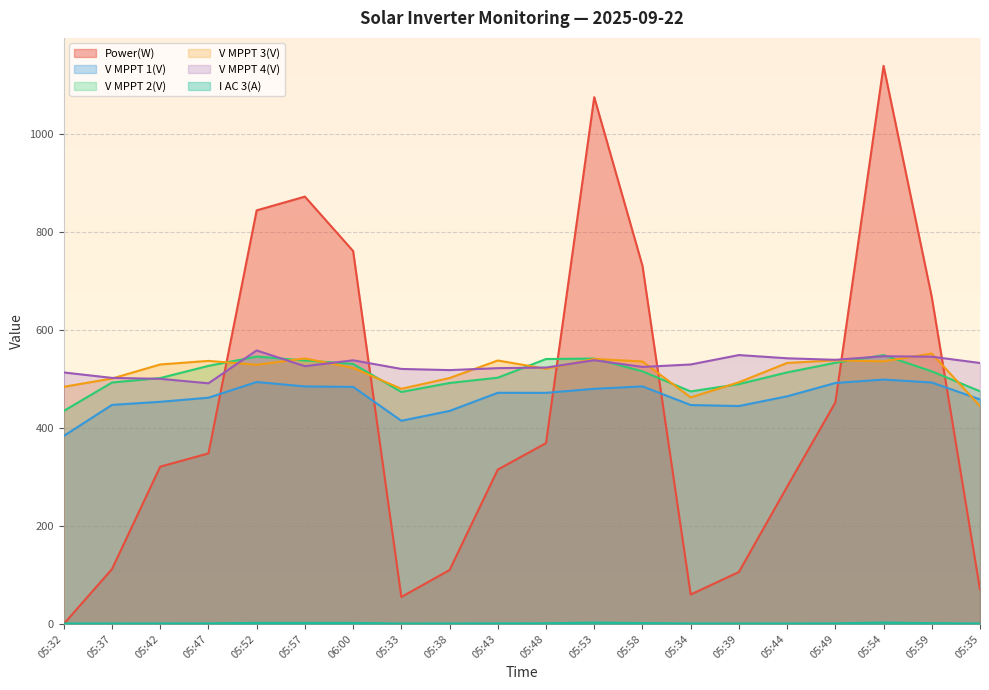

Rank the series at 05:39 from lowest to highest value.

I AC 3(A), Power(W), V MPPT 1(V), V MPPT 2(V), V MPPT 3(V), V MPPT 4(V)